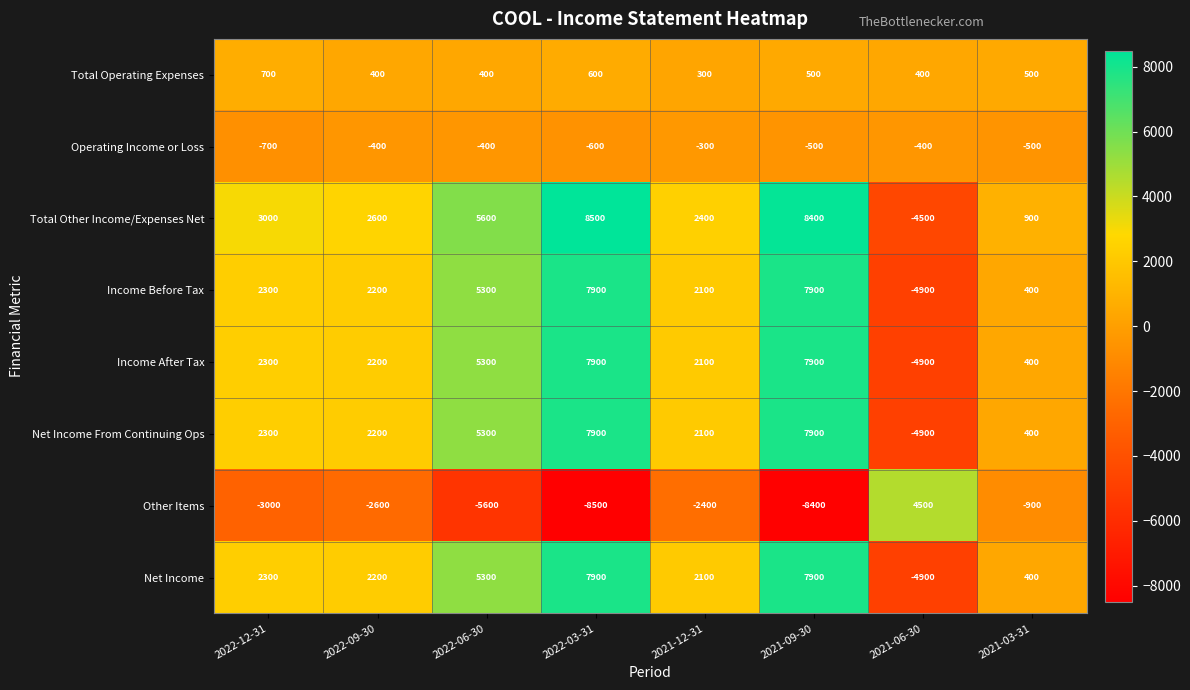

How many categories are shown in the chart?

8